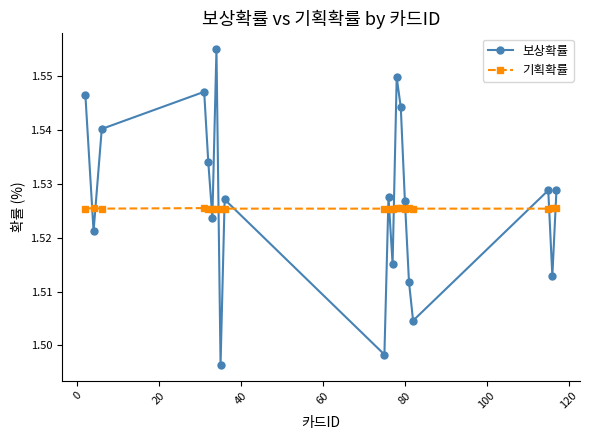

What is the sum of all 보상확률 values?

30.5